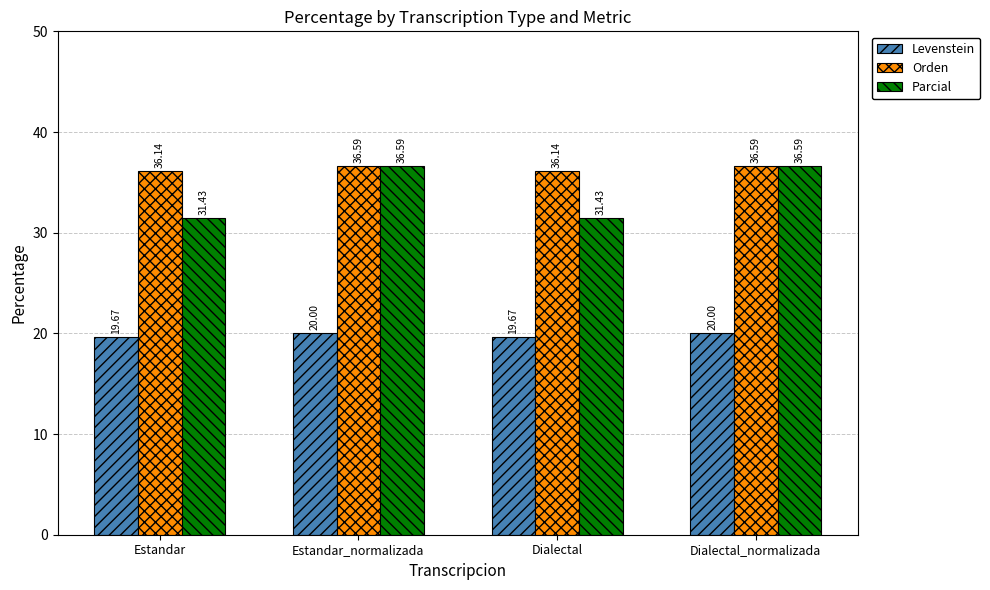

What is the greatest value displayed?

36.6